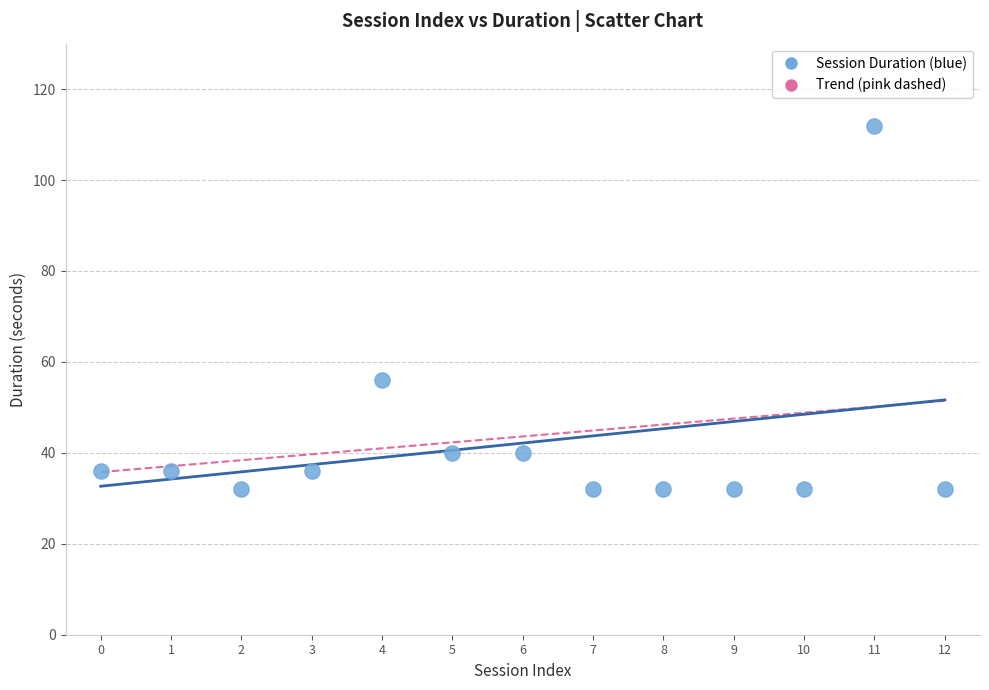

What Y value in the scatter plot is closest to 72?

56